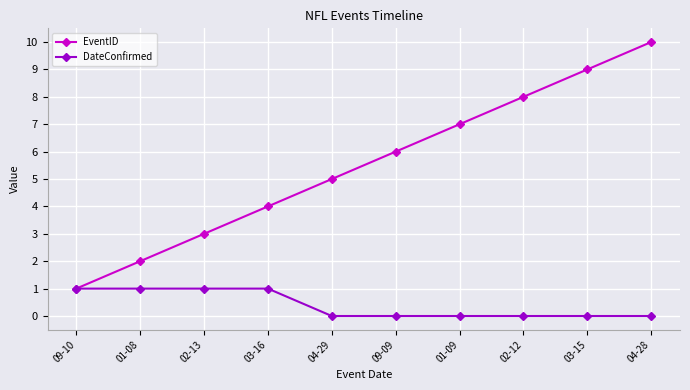

What is the value of the DateConfirmed point at the 2nd from the left?

1